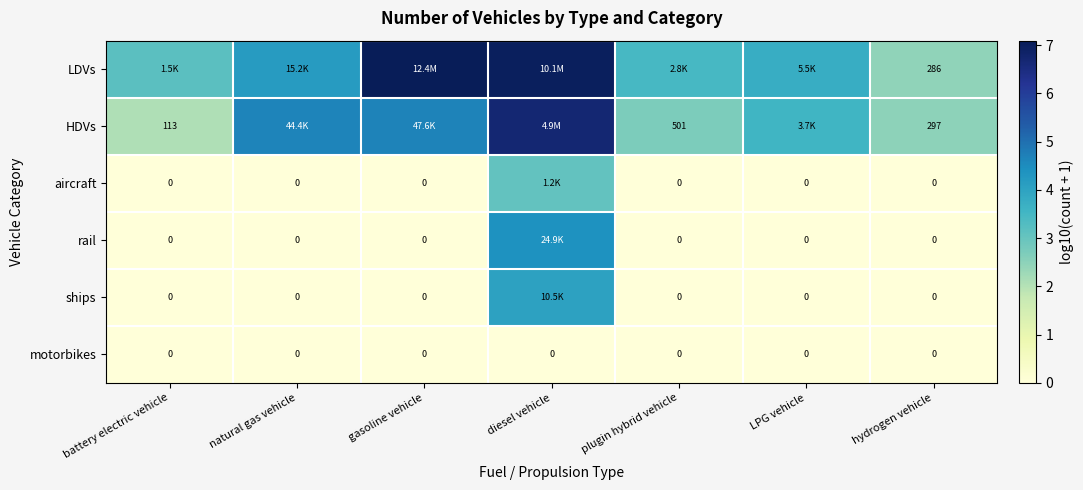

At which category is the sum across all series the highest?

diesel vehicle